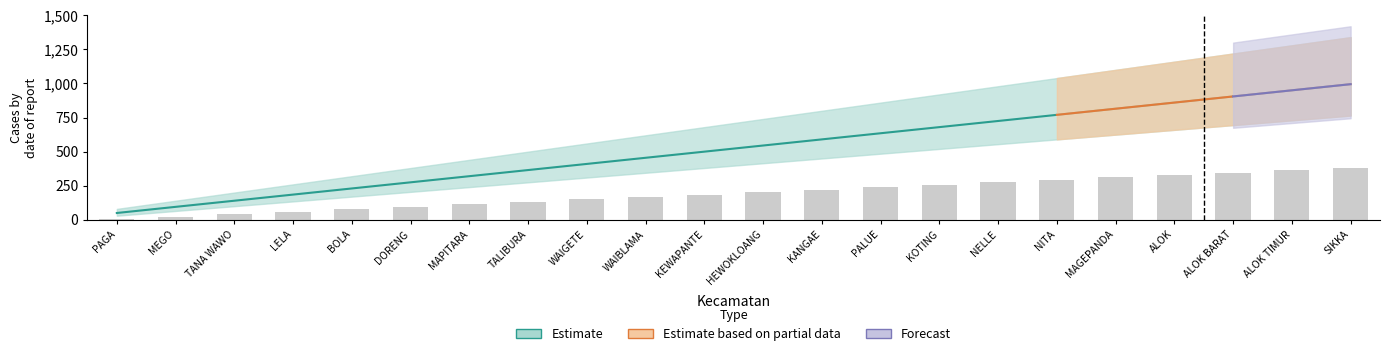

What position from the left is DORENG?

6